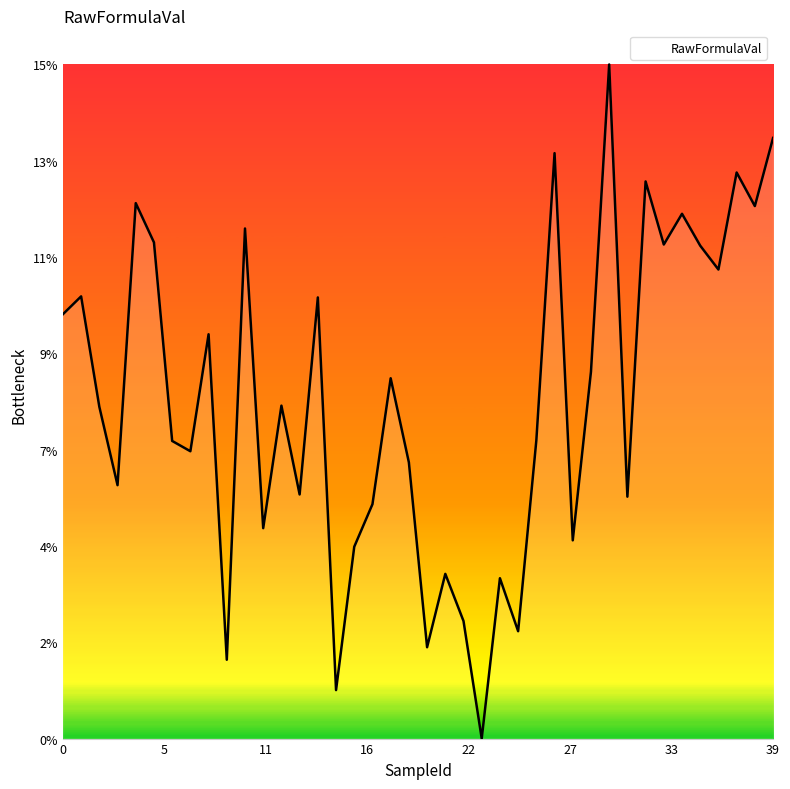

Does the chart have visible grid lines?

No